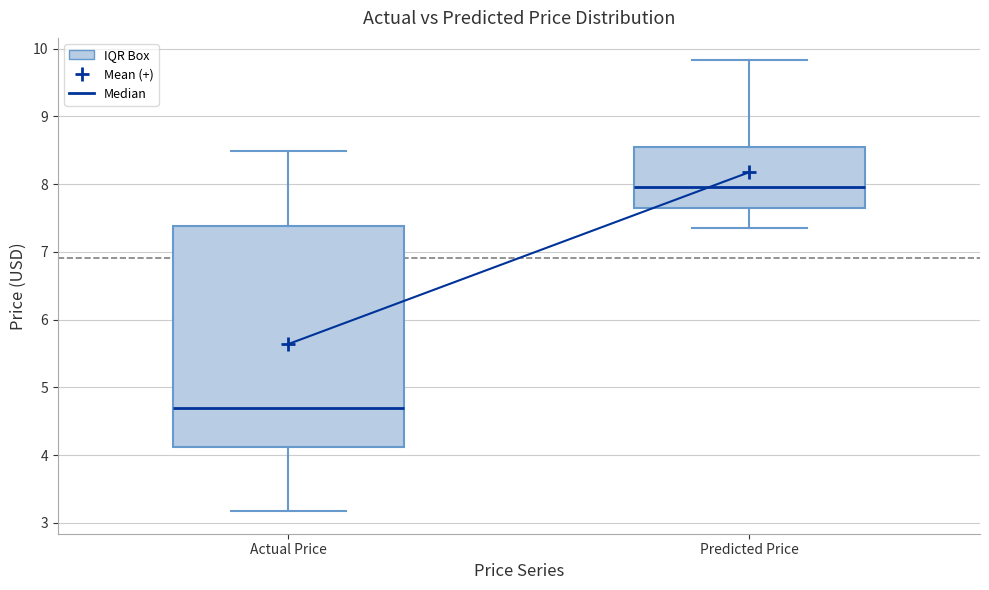

Comparing the boxes themselves (not the whiskers), which one is the tallest?

Actual Price